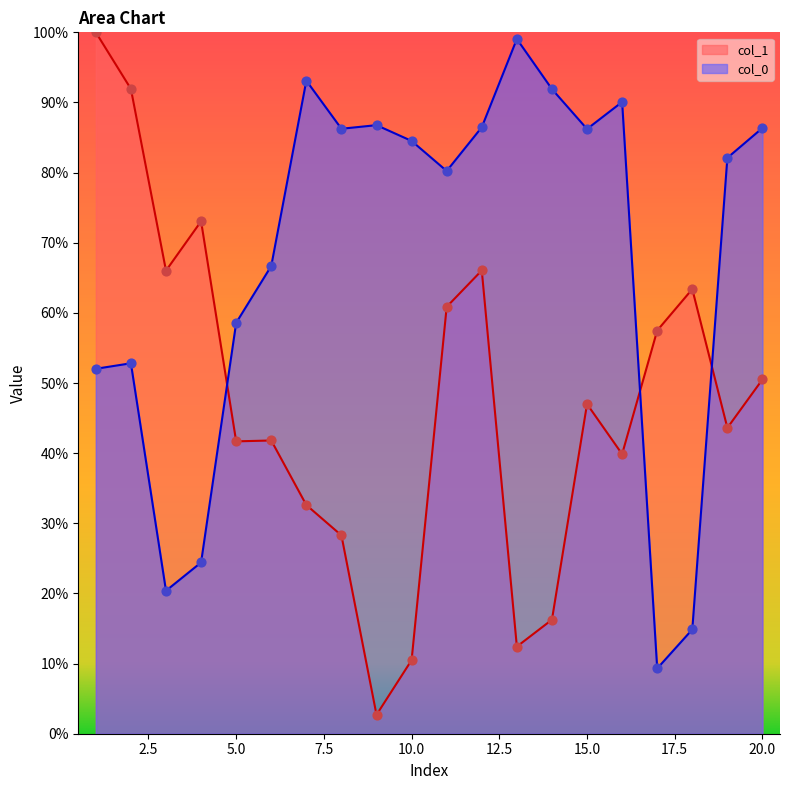

Which series reaches the maximum Y coordinate?

col_1